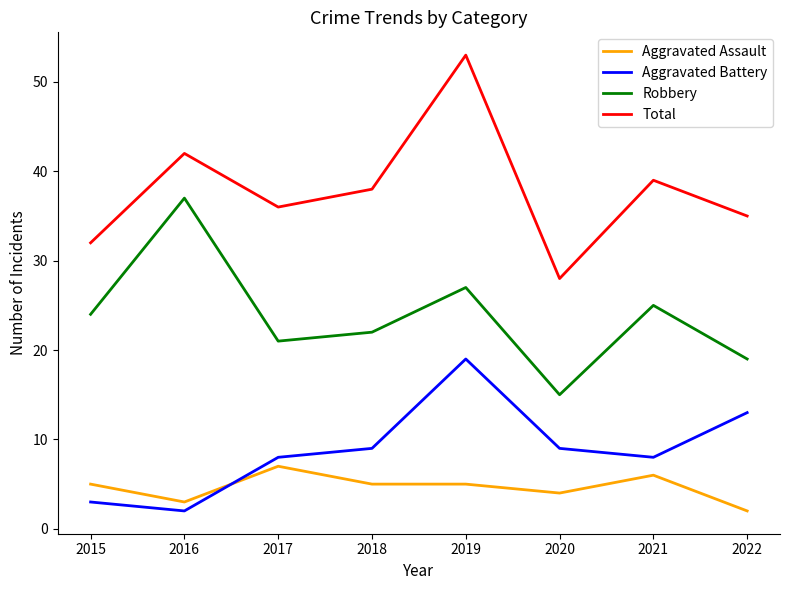

Which series changed the most between 2018 and 2021?

Robbery